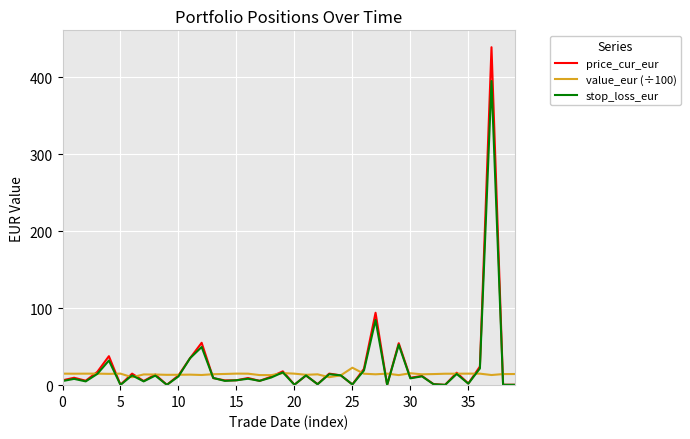

Rank the series by their maximum value, from highest to lowest.

price_cur_eur, stop_loss_eur, value_eur (÷100)